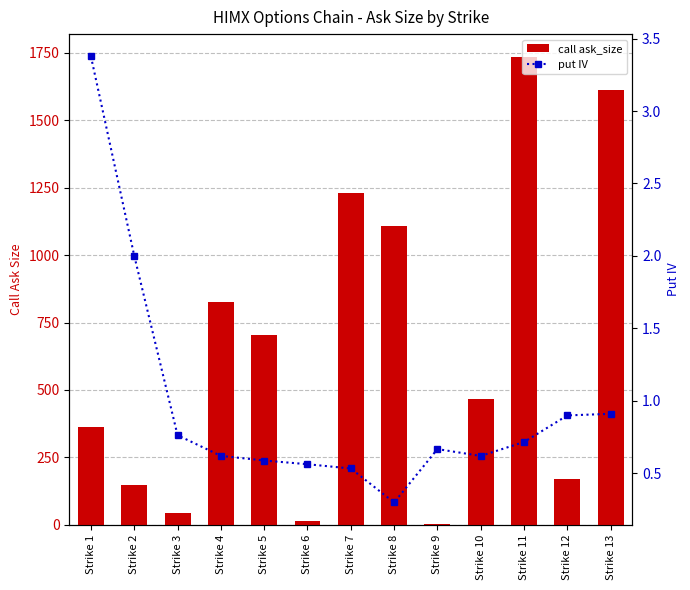

Between Strike 10 and Strike 7, which is larger?

Strike 7